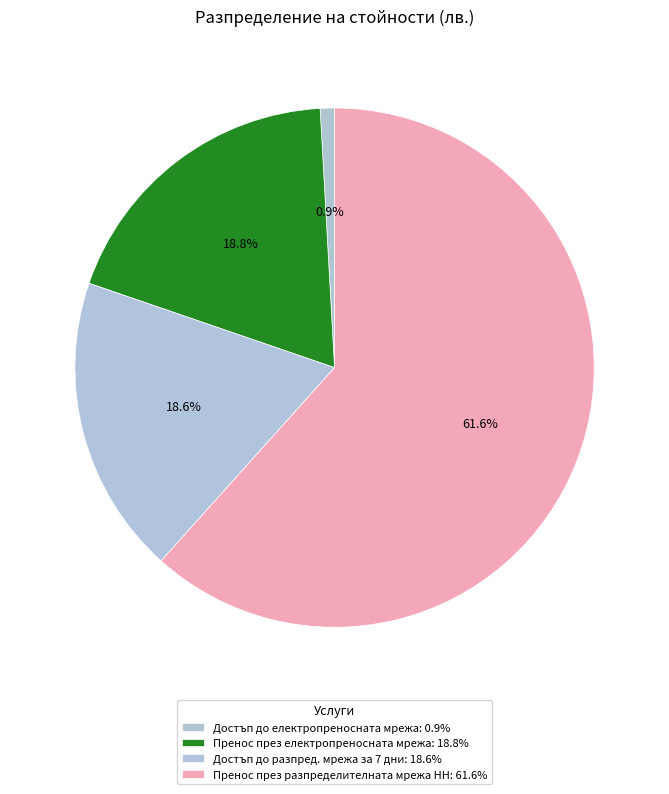

Which has a higher value, Достъп до електропреносната мрежа or Пренос през електропреносната мрежа?

Пренос през електропреносната мрежа